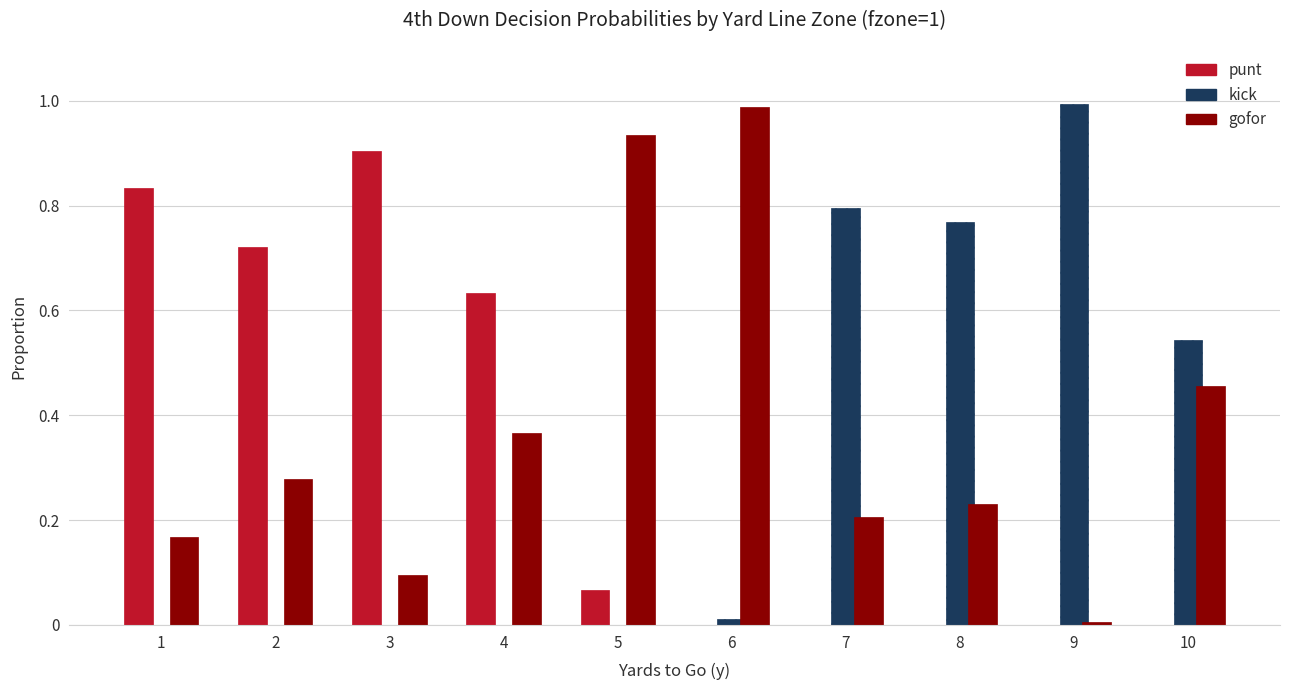

True or false: kick has a value of -0.4 at 5.

False